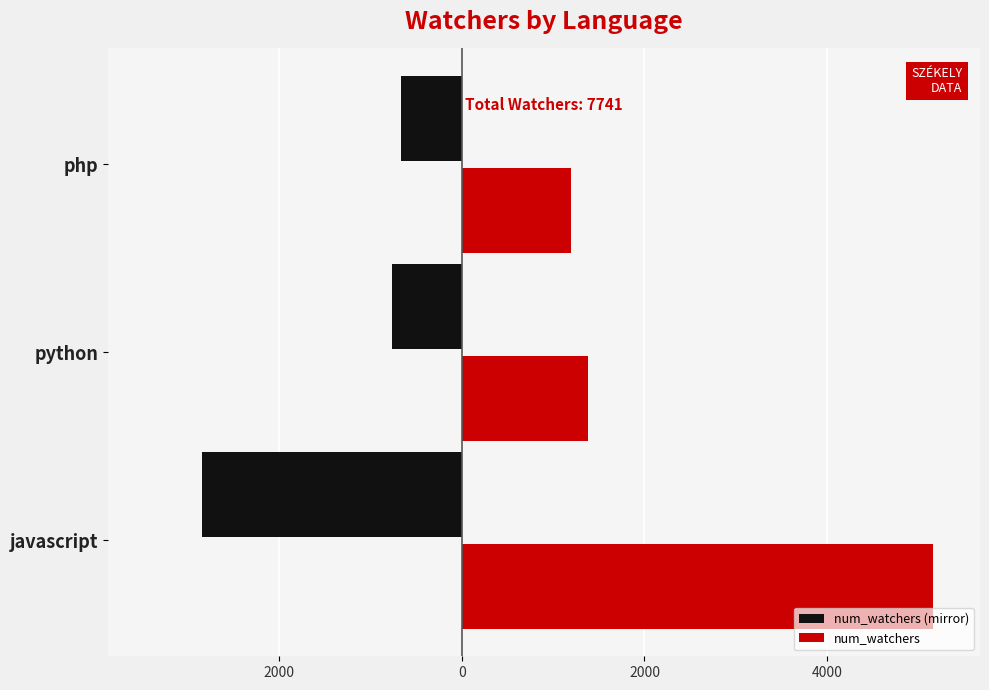

List the series in order of their overall mean, lowest first.

num_watchers (mirror), num_watchers